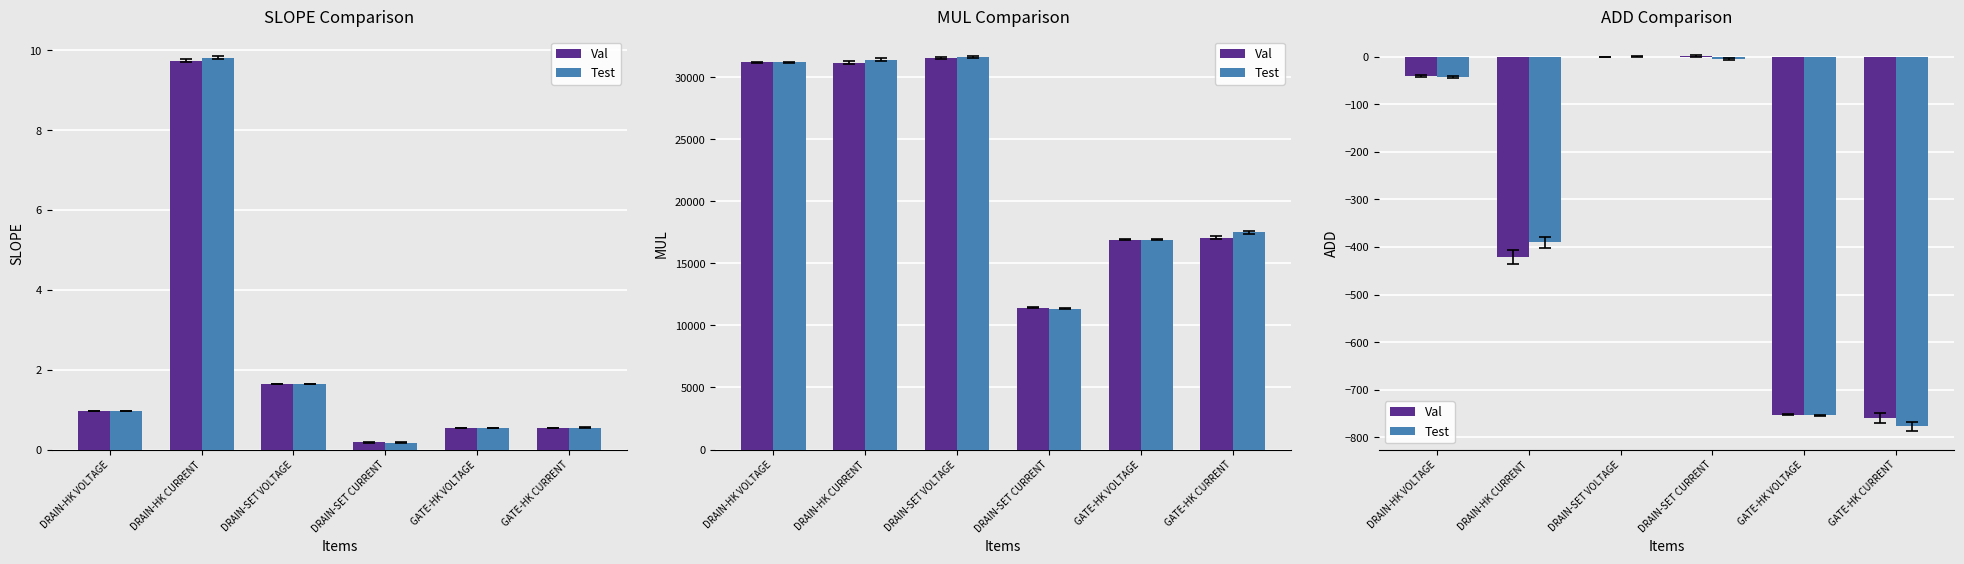

What is the spread (max minus min) of values at GATE-HK CURRENT?

18